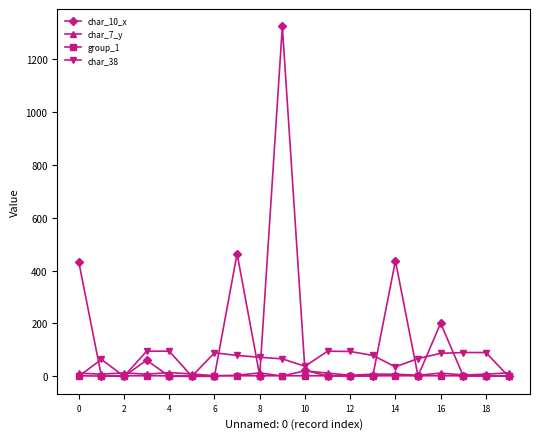

What is the average value of the char_38 series?

62